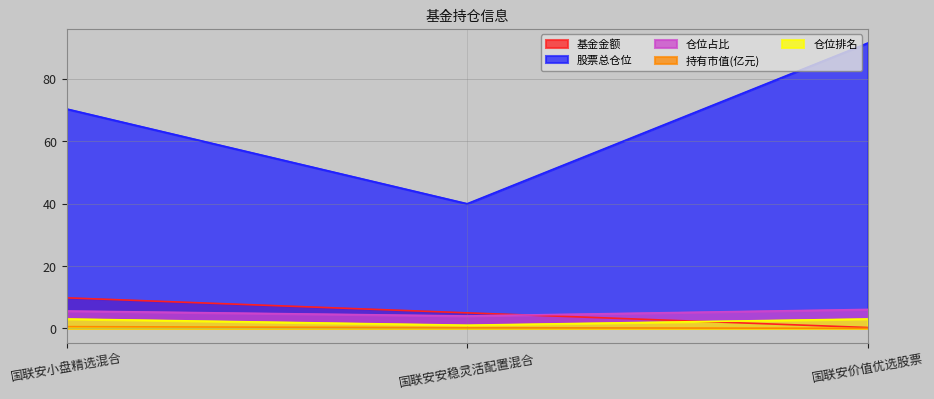

Rank the series at 国联安小盘精选混合 from highest to lowest value.

股票总仓位, 基金金额, 仓位占比, 仓位排名, 持有市值(亿元)